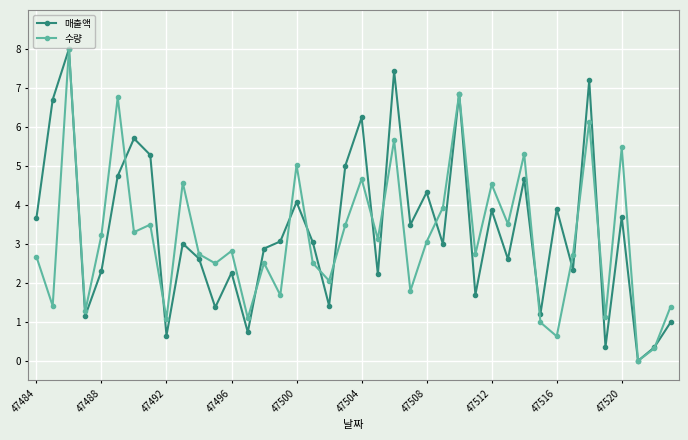

How many categories are shown in the chart?

40